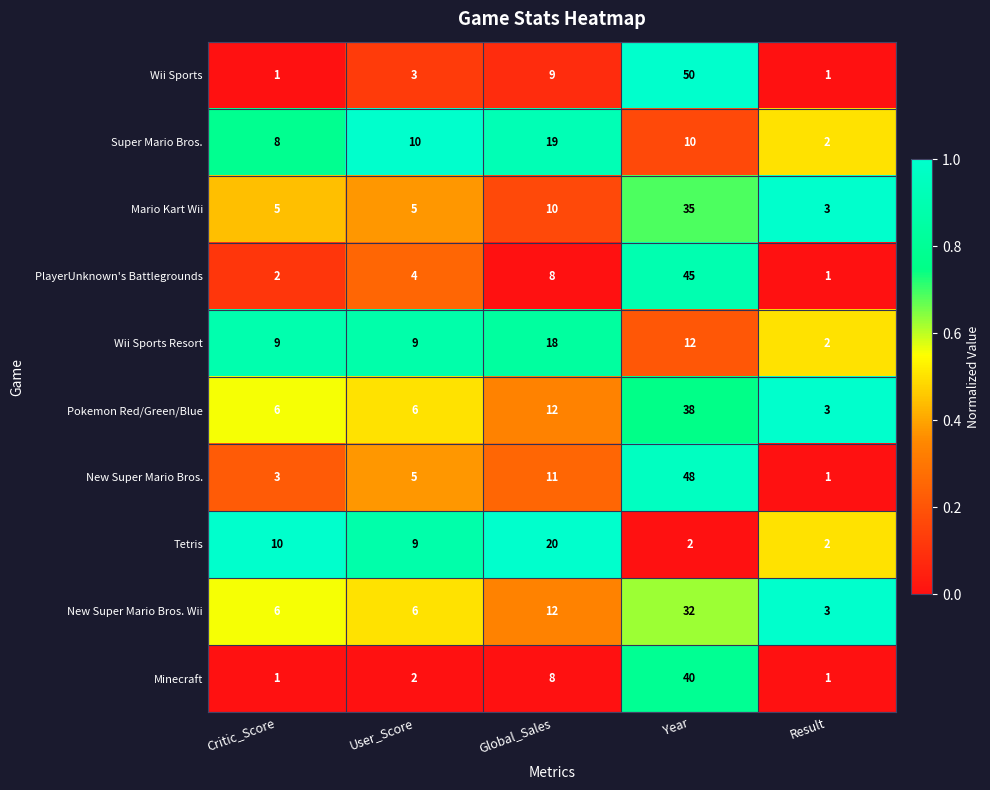

Rank the series by their maximum value, from lowest to highest.

Wii Sports Resort, Super Mario Bros., Tetris, New Super Mario Bros. Wii, Mario Kart Wii, Pokemon Red/Green/Blue, Minecraft, PlayerUnknown's Battlegrounds, New Super Mario Bros., Wii Sports